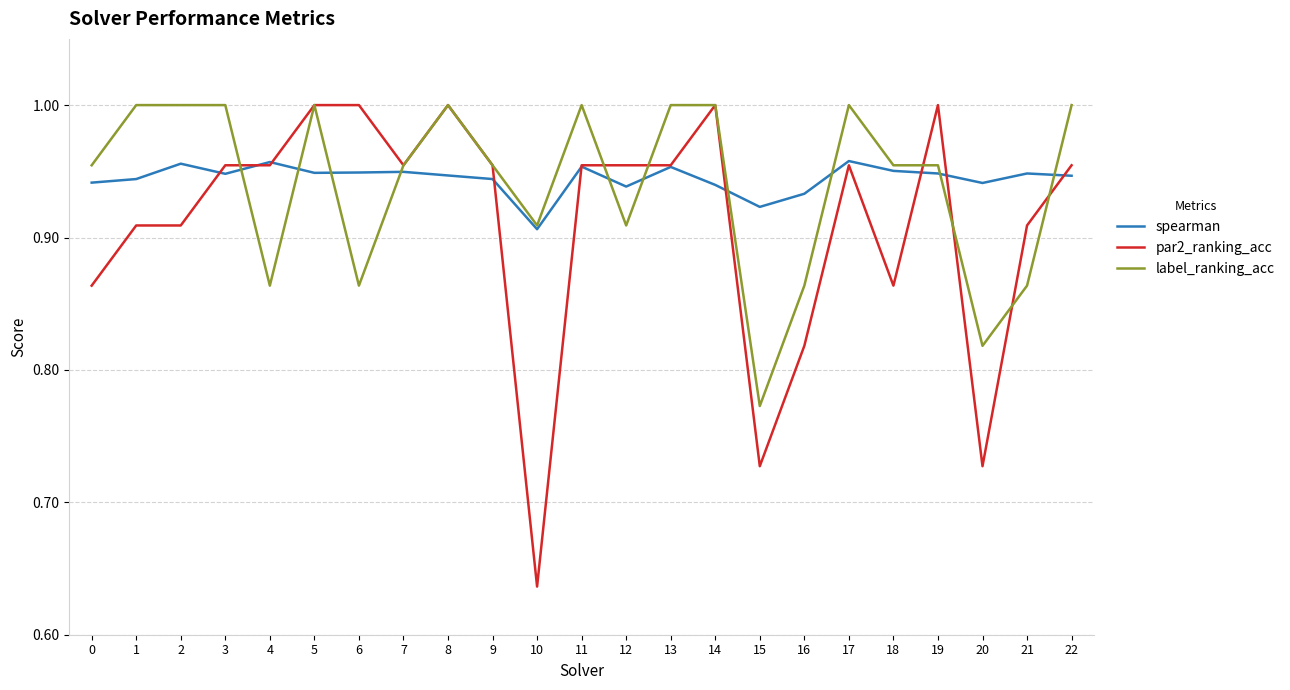

What is the difference between the par2_ranking_acc values at 19 and 1?

0.1